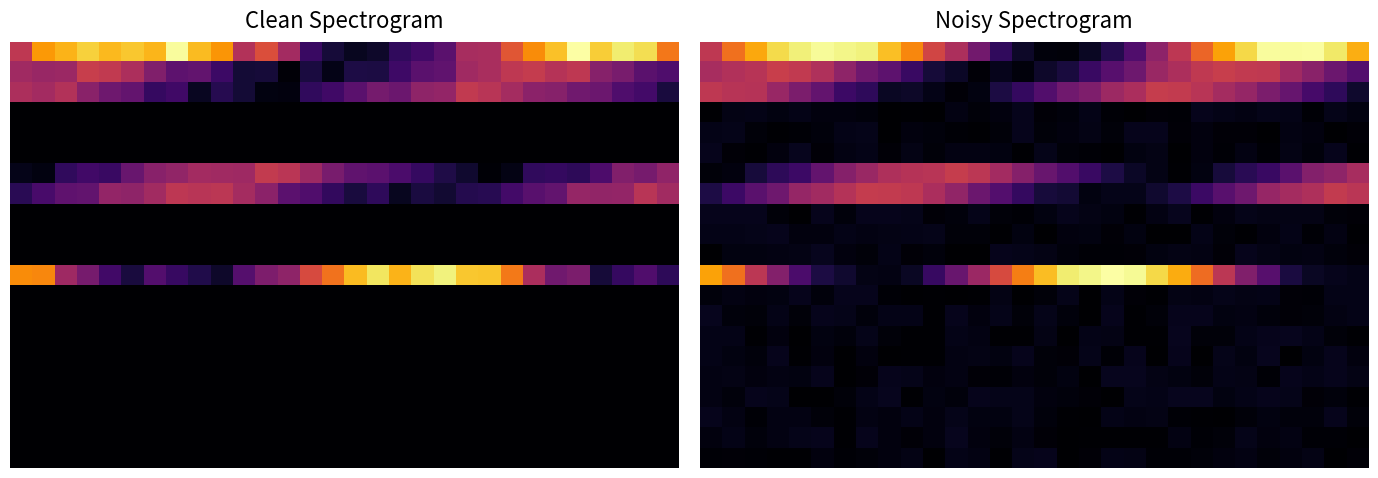

Which label corresponds to the largest value in the chart?

18